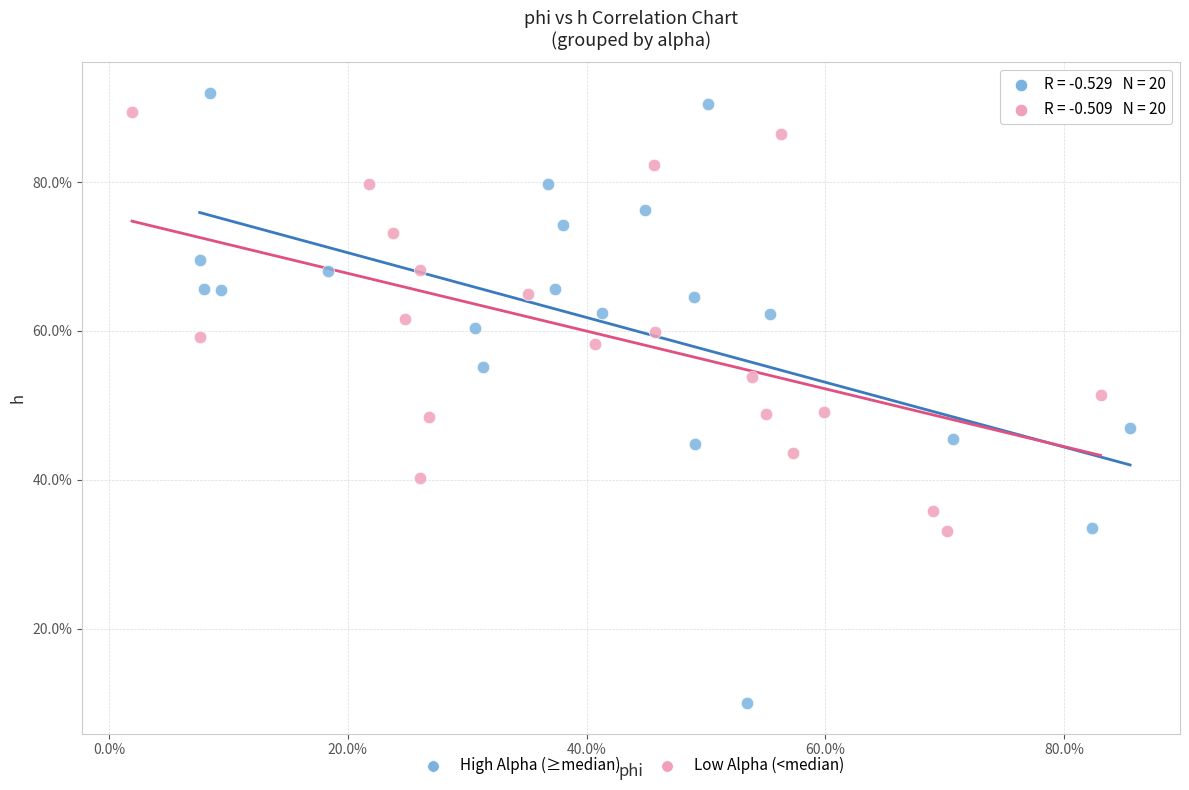

Which series has the widest spread of Y values?

High Alpha (≥median)